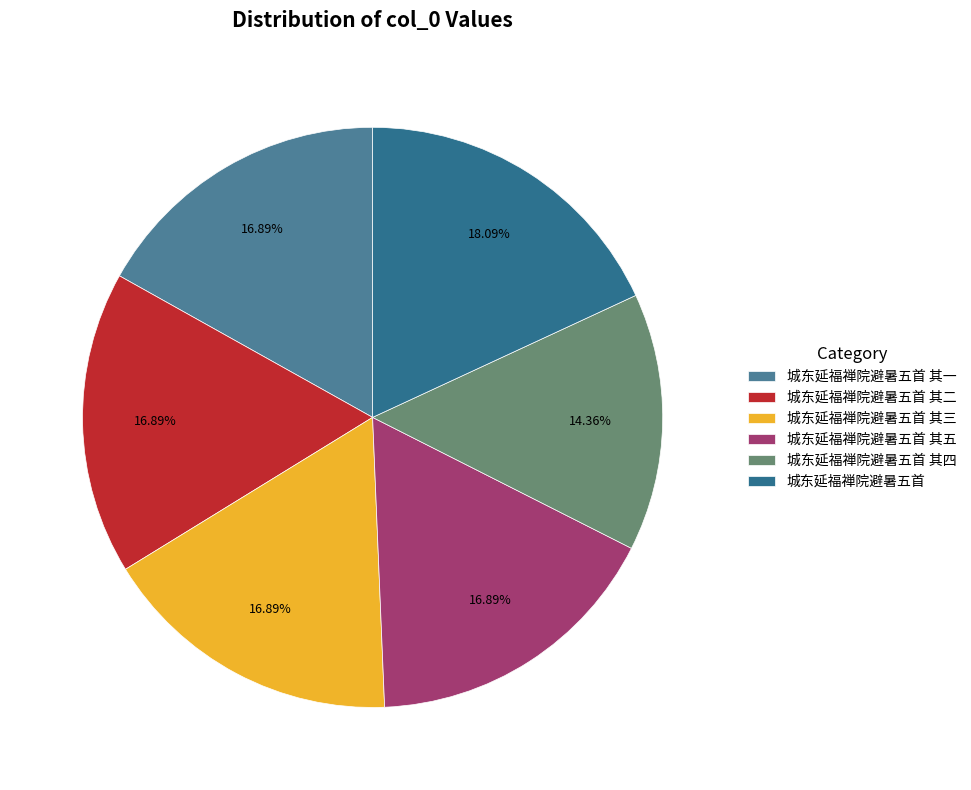

Which category has the smallest portion of the pie?

城东延福禅院避暑五首 其四